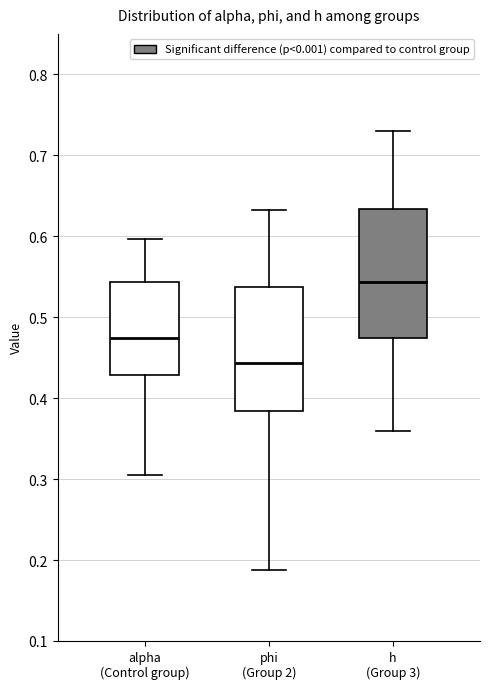

Where does the upper whisker of the box for h (Group 3) end on the y-axis? The values are not printed on the chart, so give them approximately, as read against the axis.

0.73